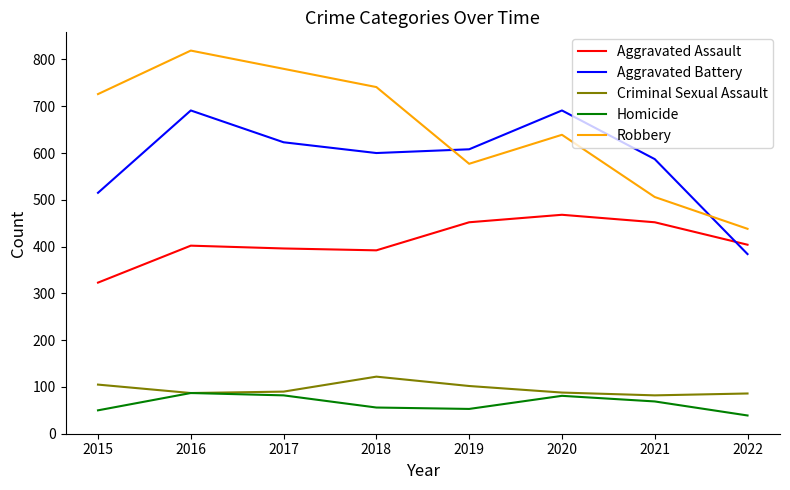

What is the maximum value for Criminal Sexual Assault?

122